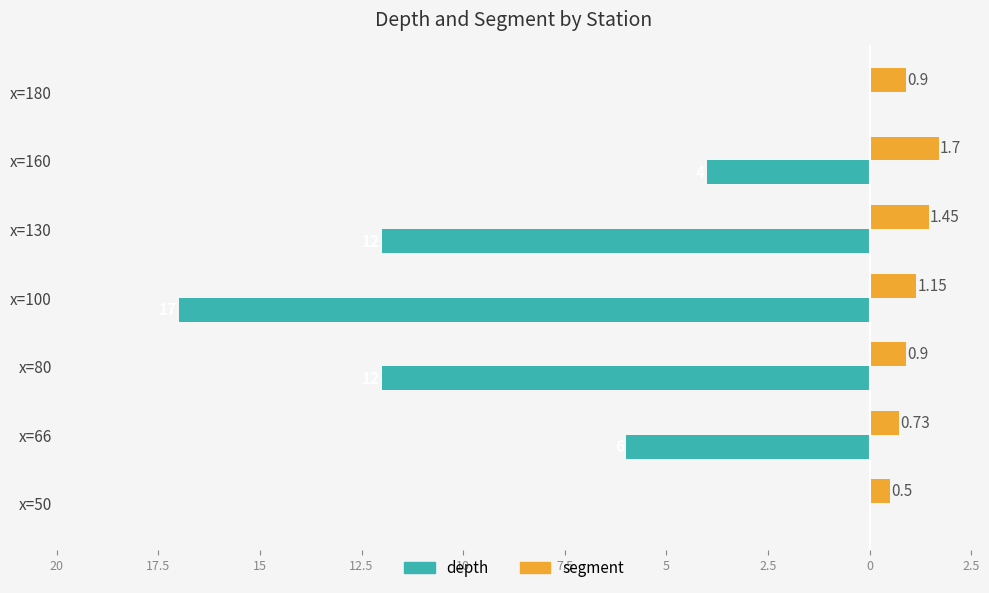

What are all the series names shown in the legend?

depth, segment